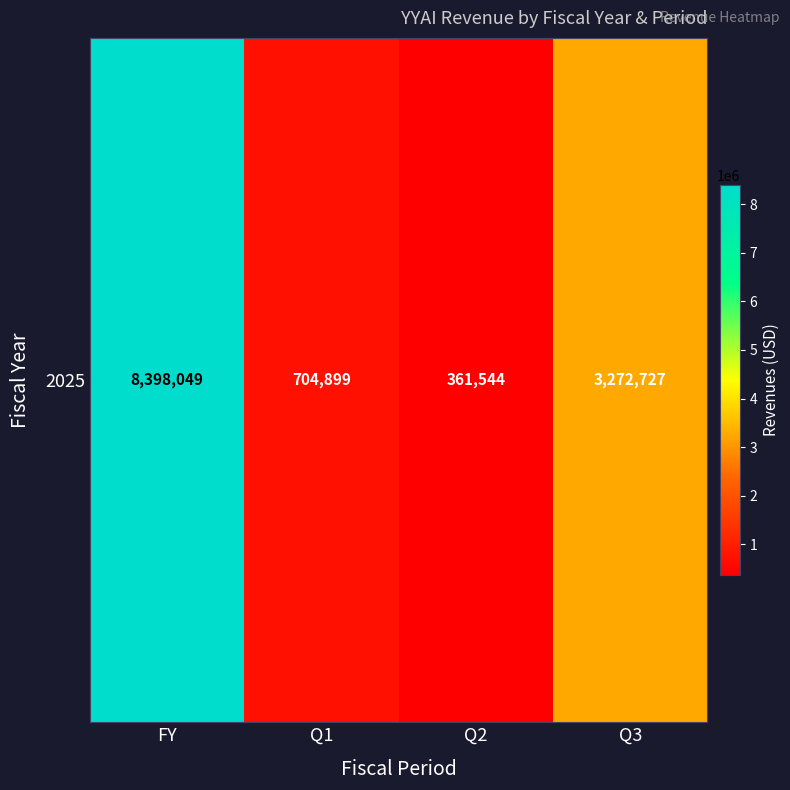

What is the difference between the values at FY and Q3?

5125322